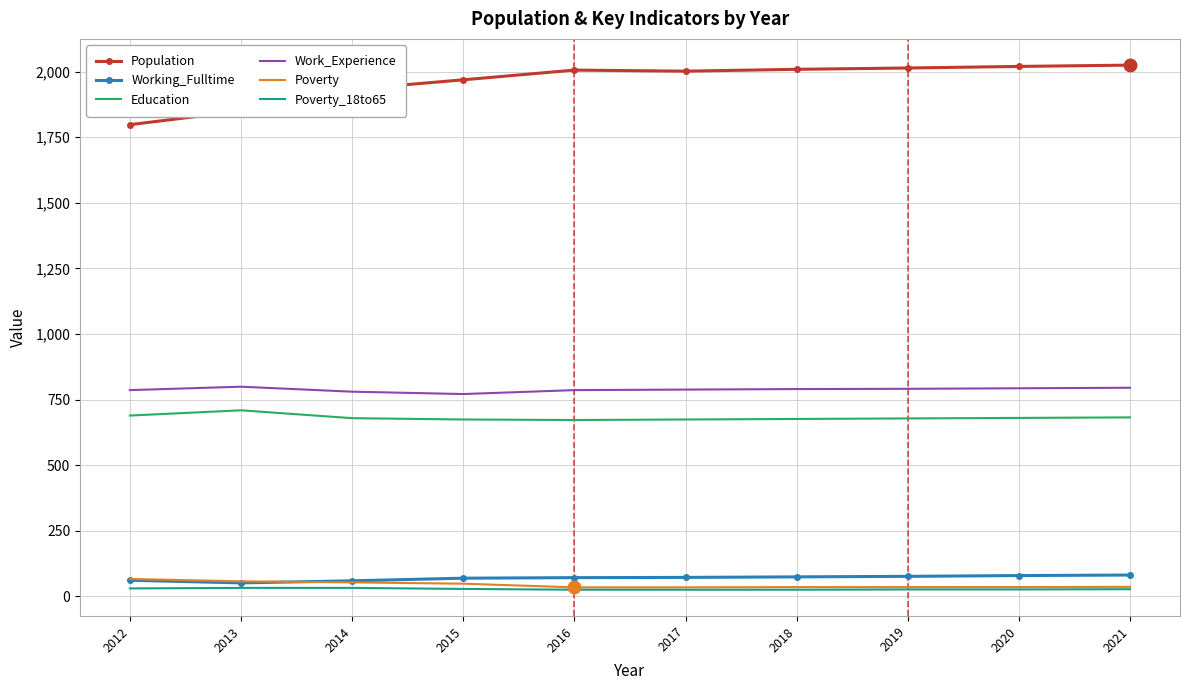

Is it true that Poverty equals 53 at 2014?

True